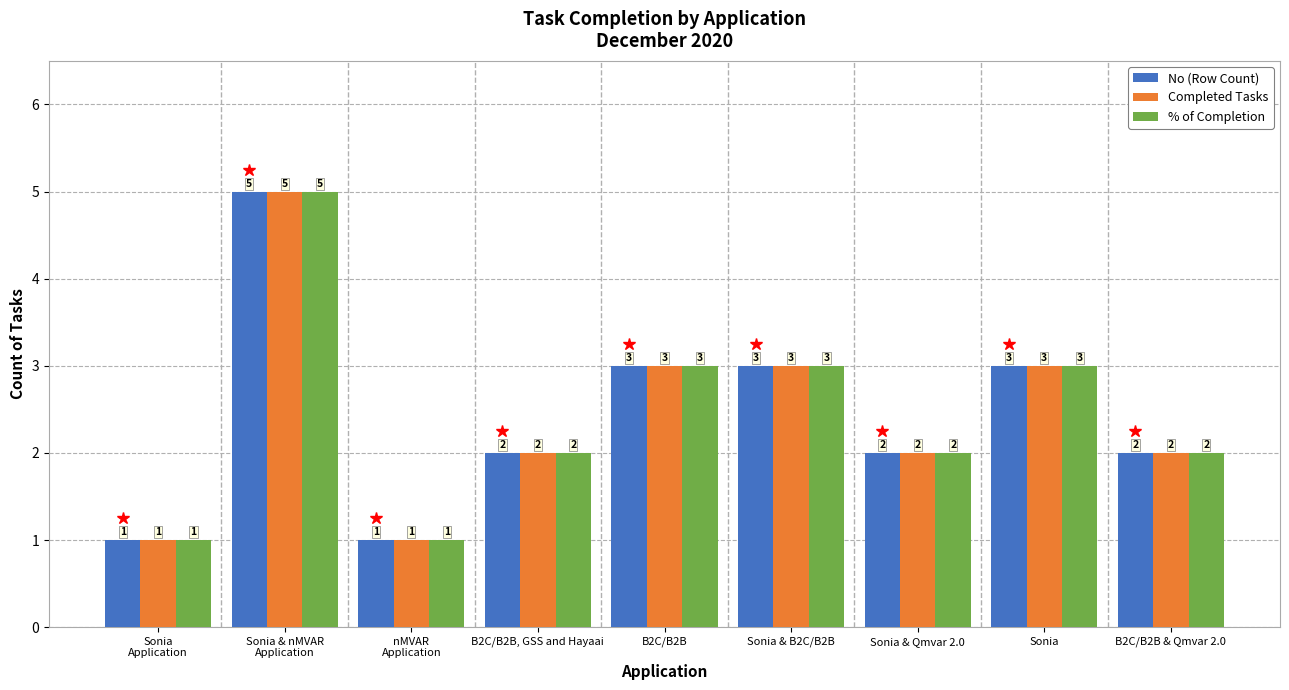

Are the bars grouped side by side (vs. stacked)?

Yes